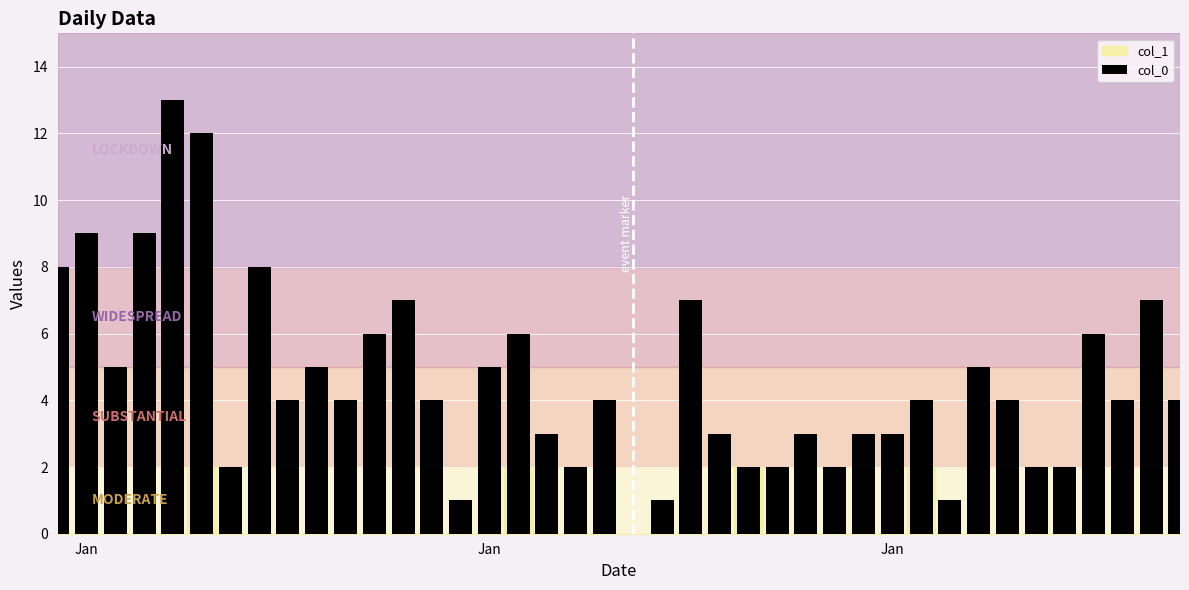

How many positive values are there?

39